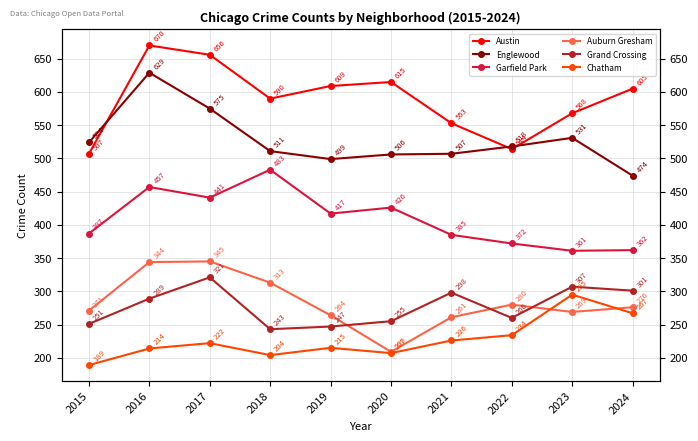

What is the total value across all series at 2019?

2251